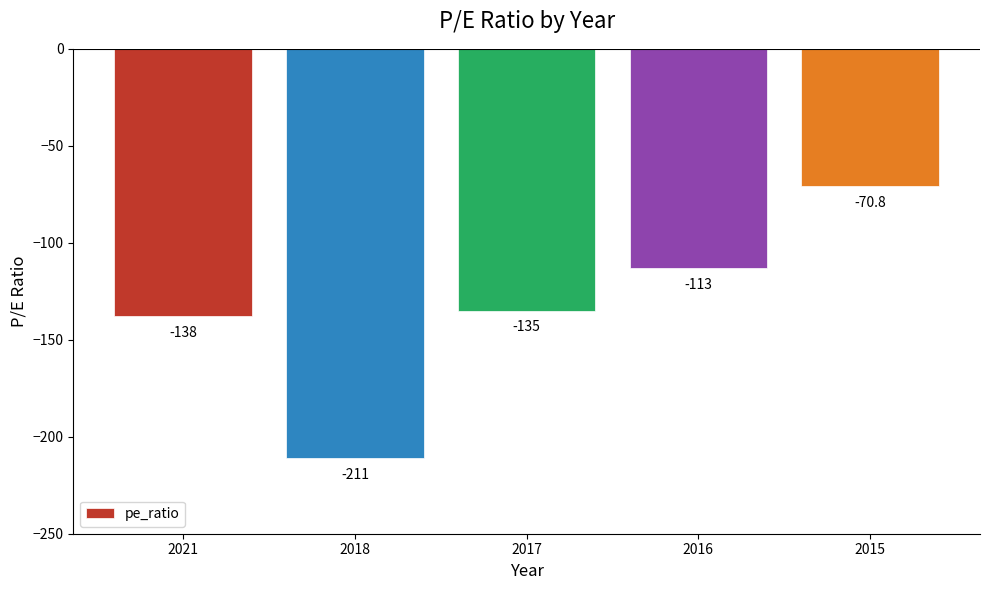

Rank the categories by value from highest to lowest.

2015, 2016, 2017, 2021, 2018